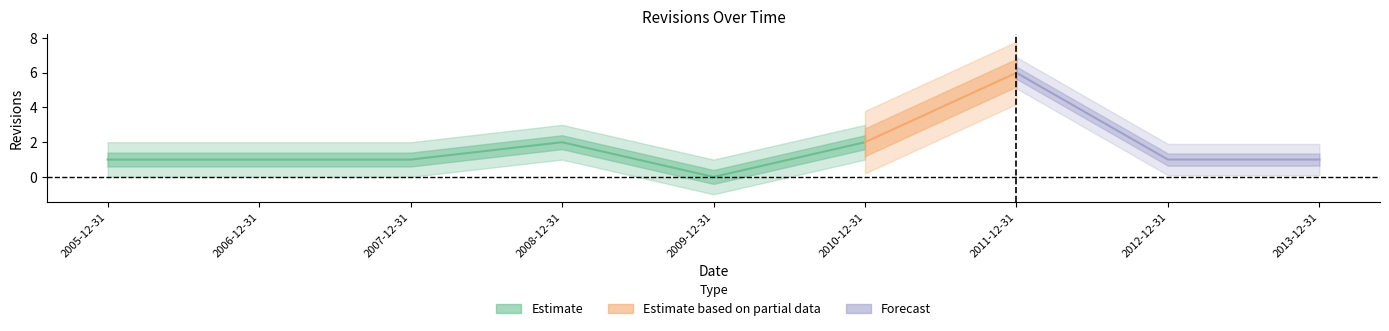

What position from the right is 2006-12-31?

8